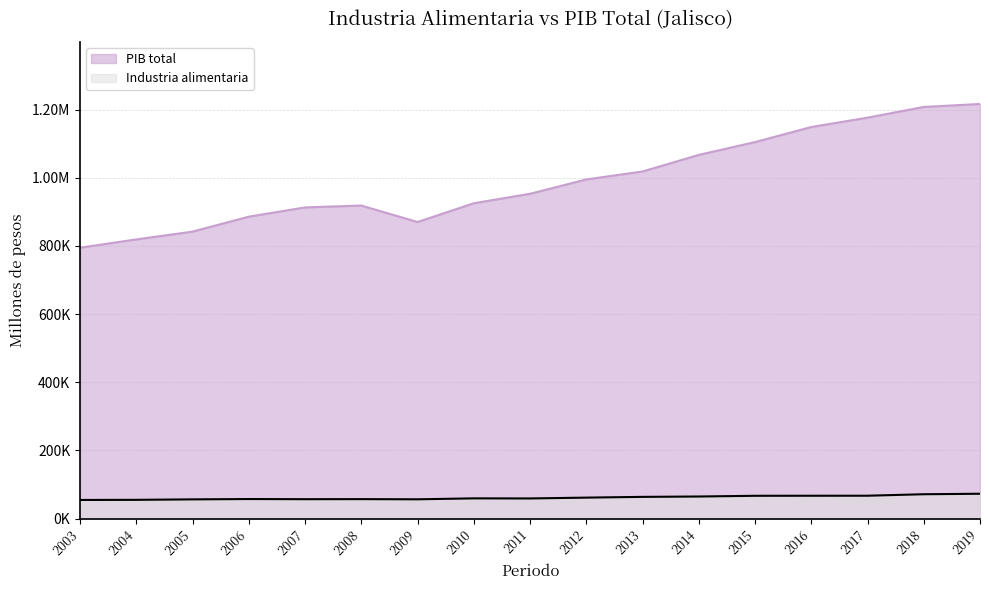

In Industria alimentaria, how many points are lower than both neighbors (excluding endpoints)?

3